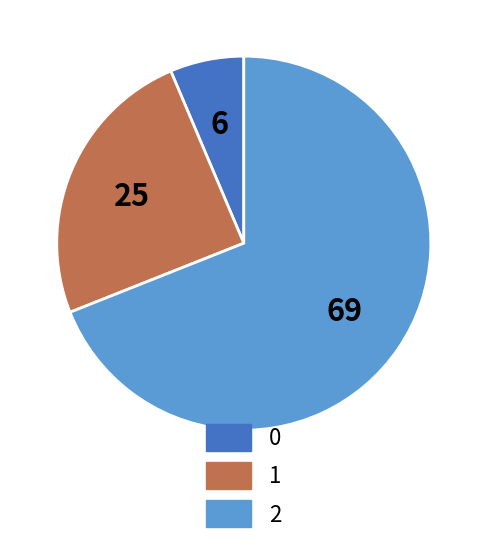

Is there any slice that represents more than half of the pie?

Yes